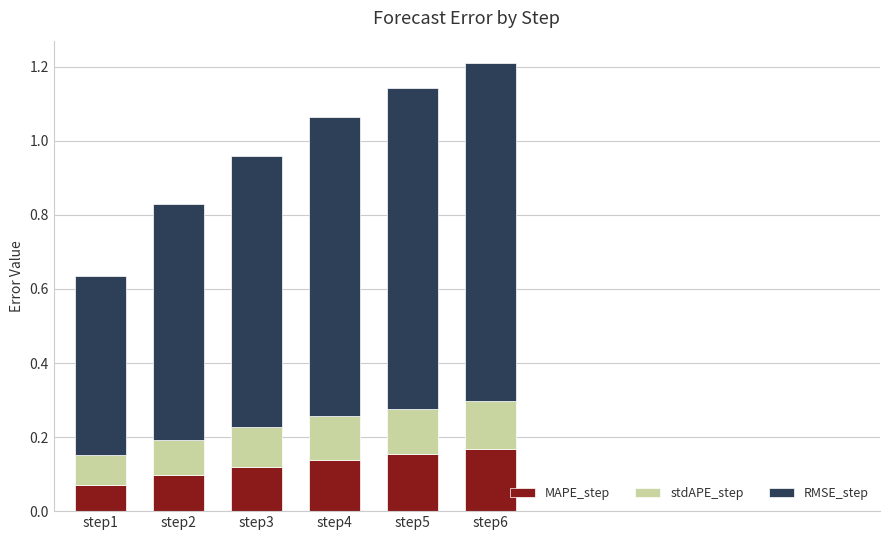

How many bars are there in total?

6